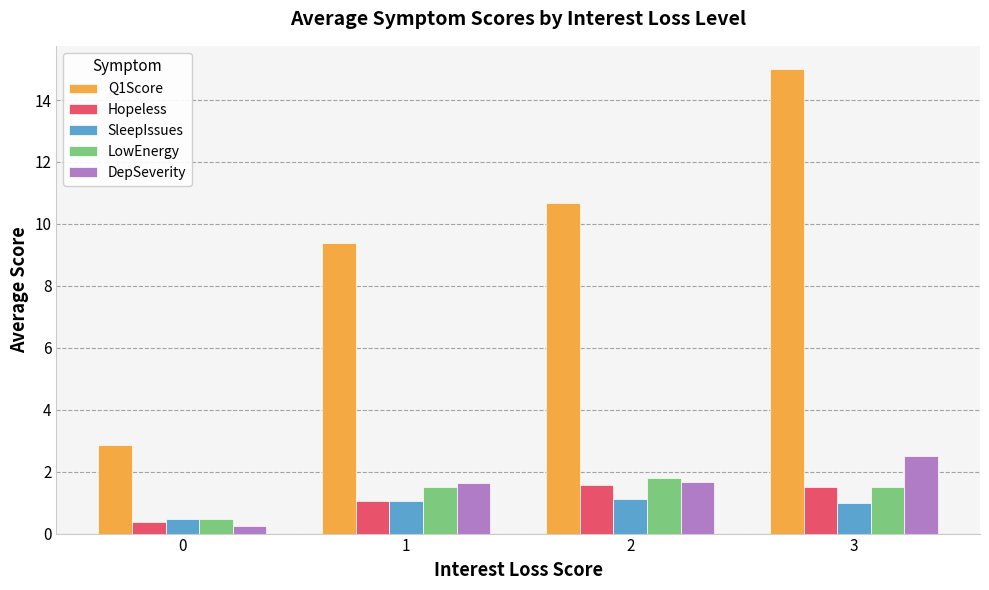

What is the maximum value shown in the chart?

15.0